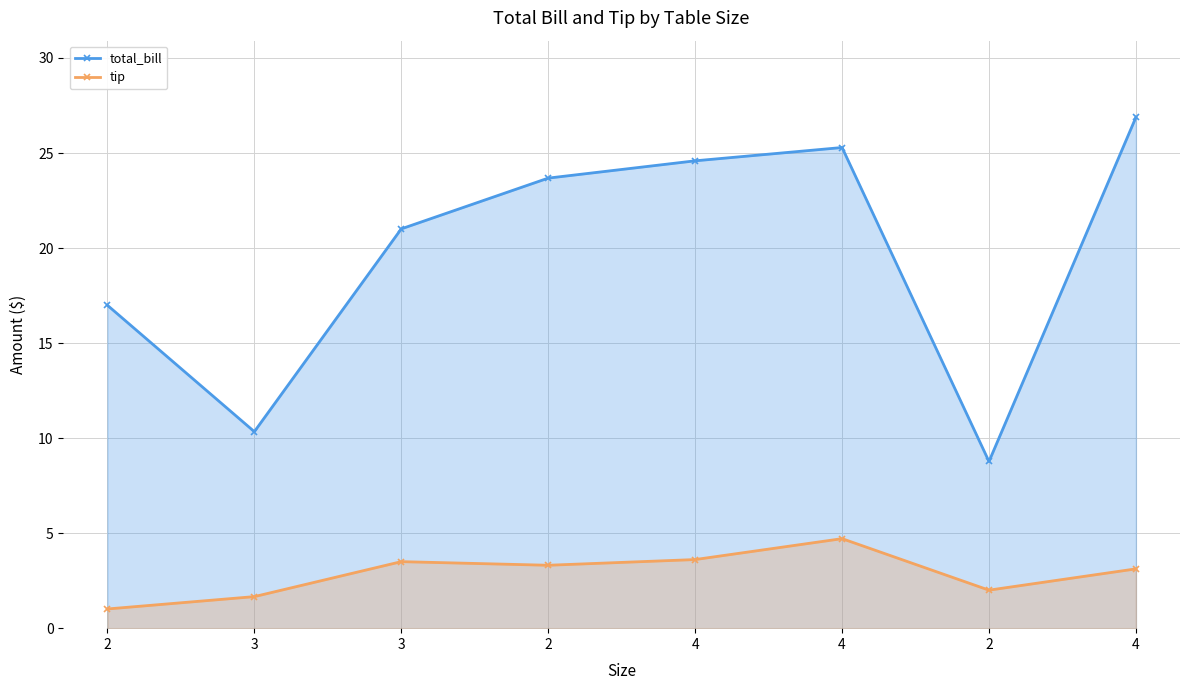

At which label does total_bill reach its peak?

4